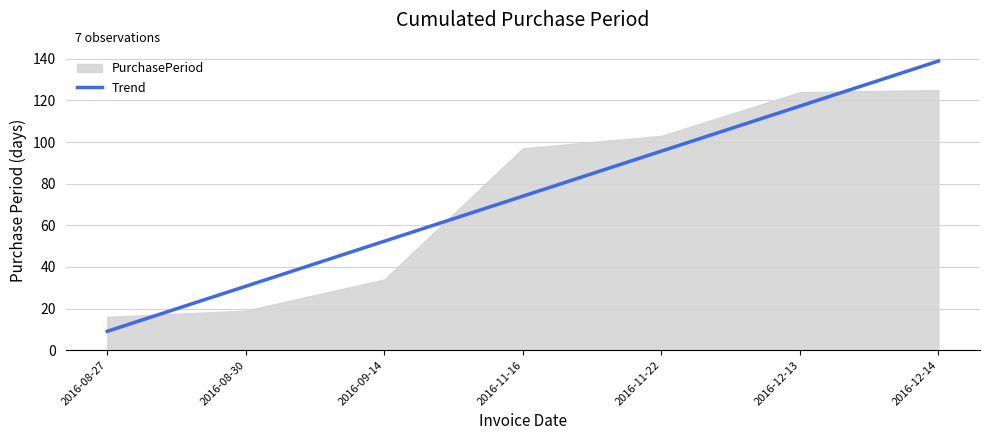

The chart shows a value of 117.3 at 2016-12-13. True or false?

True